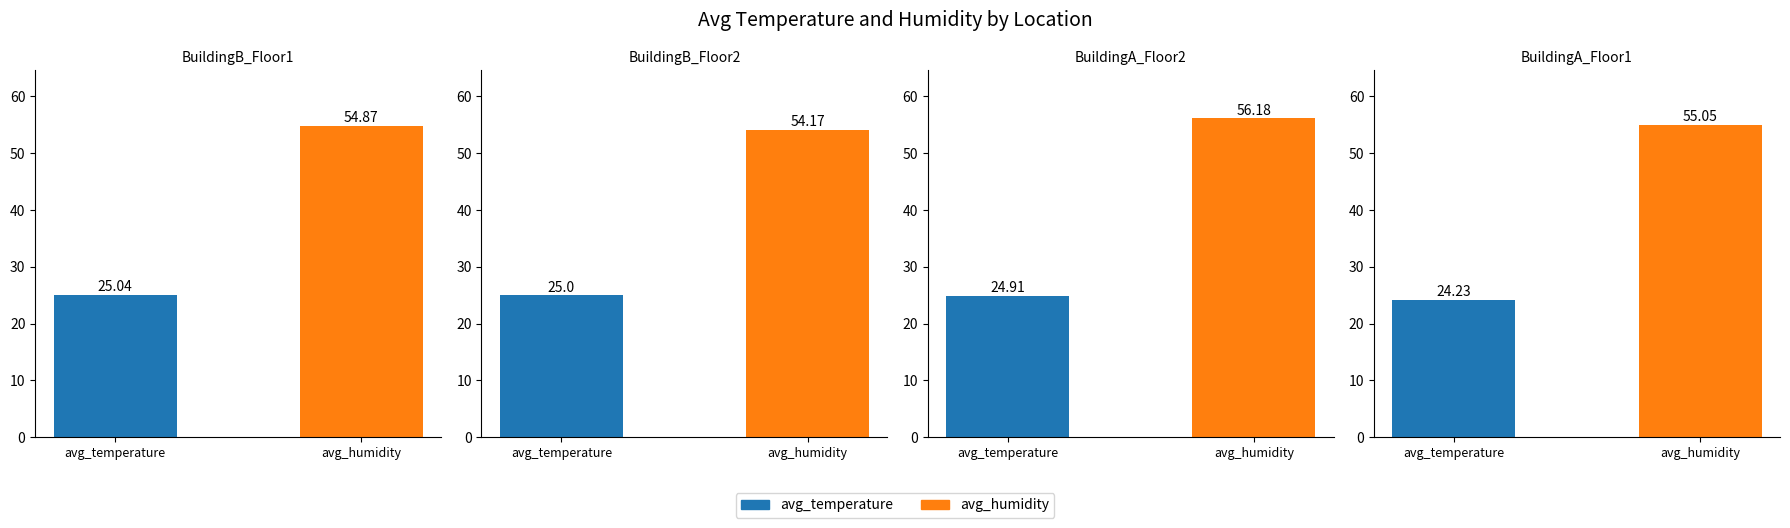

What is the total value across all series at BuildingB_Floor1?

79.9